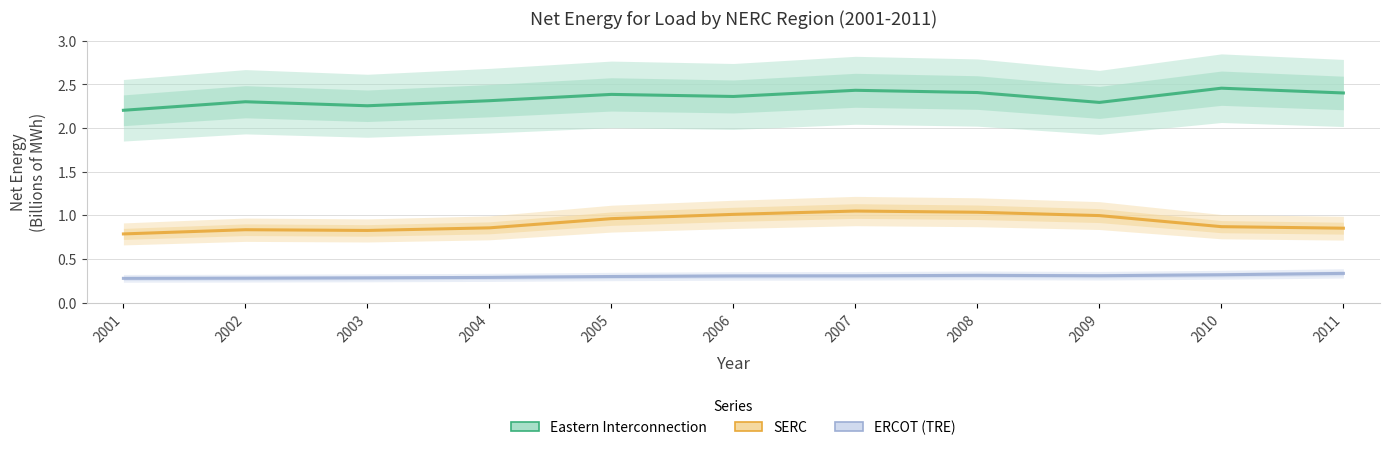

Reading left to right, extract all data points from this chart.

Eastern Interconnection: 2.2	2.3	2.3	2.3	2.4	2.4	2.4	2.4	2.3	2.5	2.4
SERC: 0.8	0.8	0.8	0.9	1.0	1.0	1.0	1.0	1.0	0.9	0.9
ERCOT (TRE): 0.3	0.3	0.3	0.3	0.3	0.3	0.3	0.3	0.3	0.3	0.3